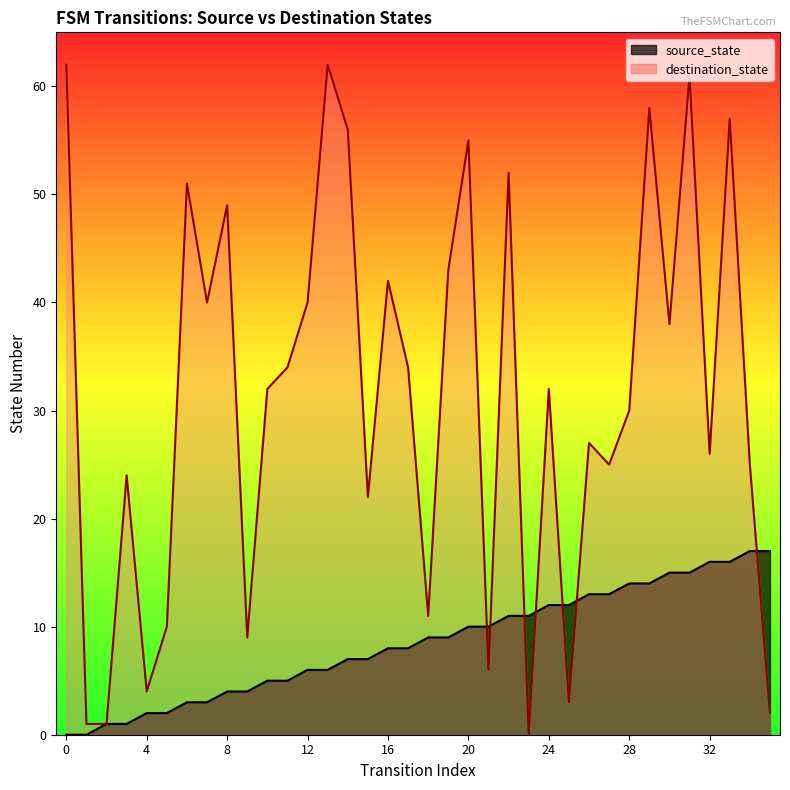

Read the source_state value at 20.

10